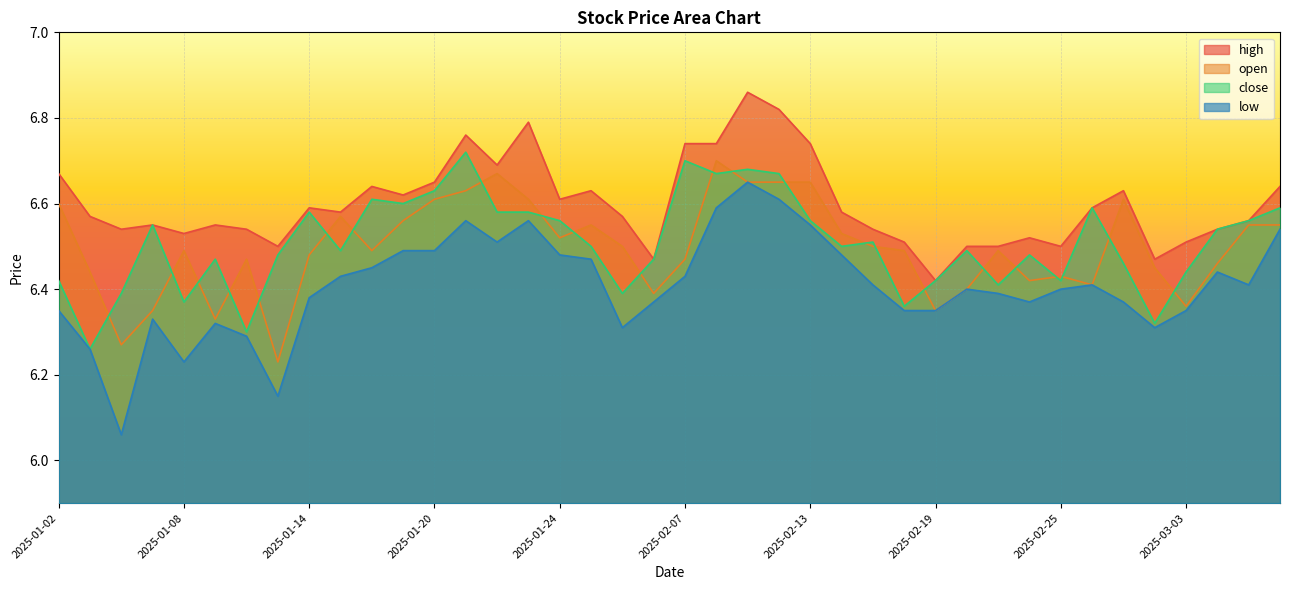

What is the average value of the close series?

6.5